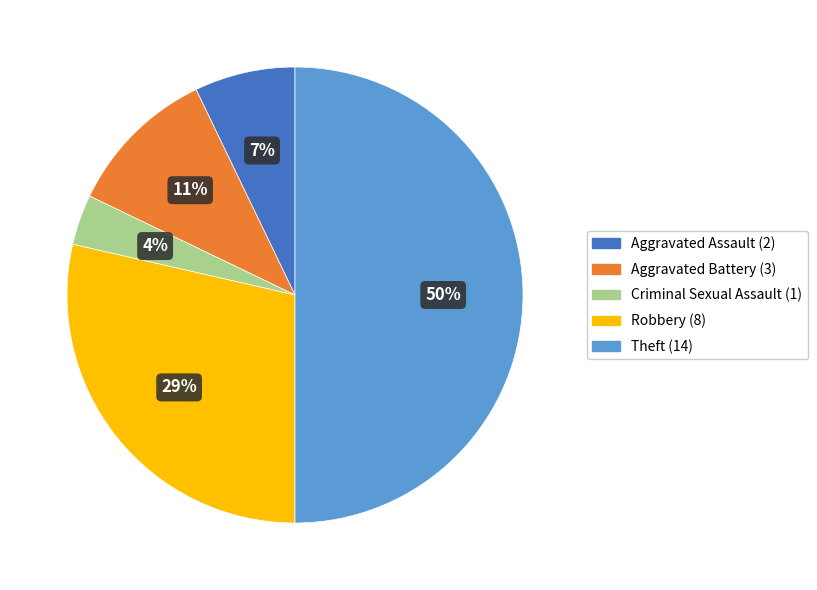

To the nearest percent, what portion does Criminal Sexual Assault represent?

4%